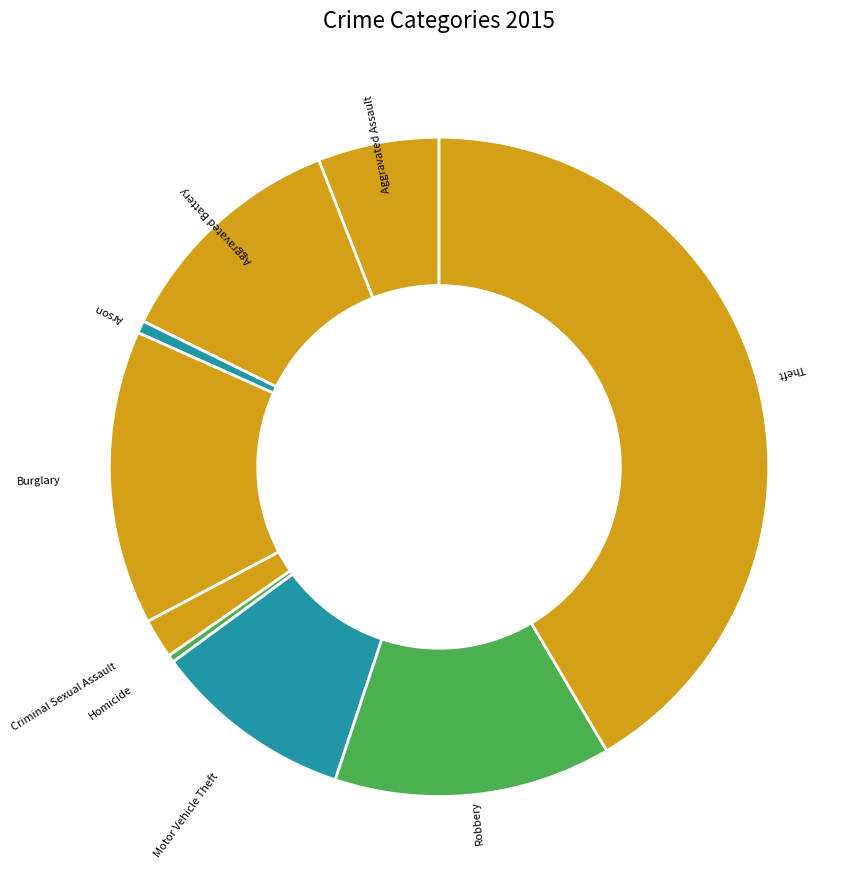

Is the sum of Criminal Sexual Assault and Motor Vehicle Theft greater than half?

No